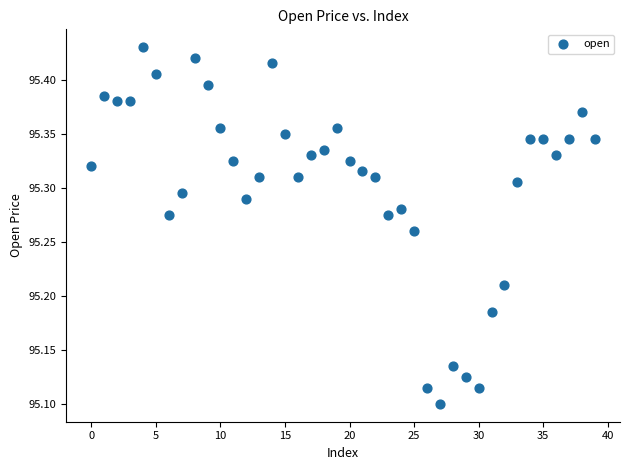

What is the range of Y values (max minus min)?

0.3